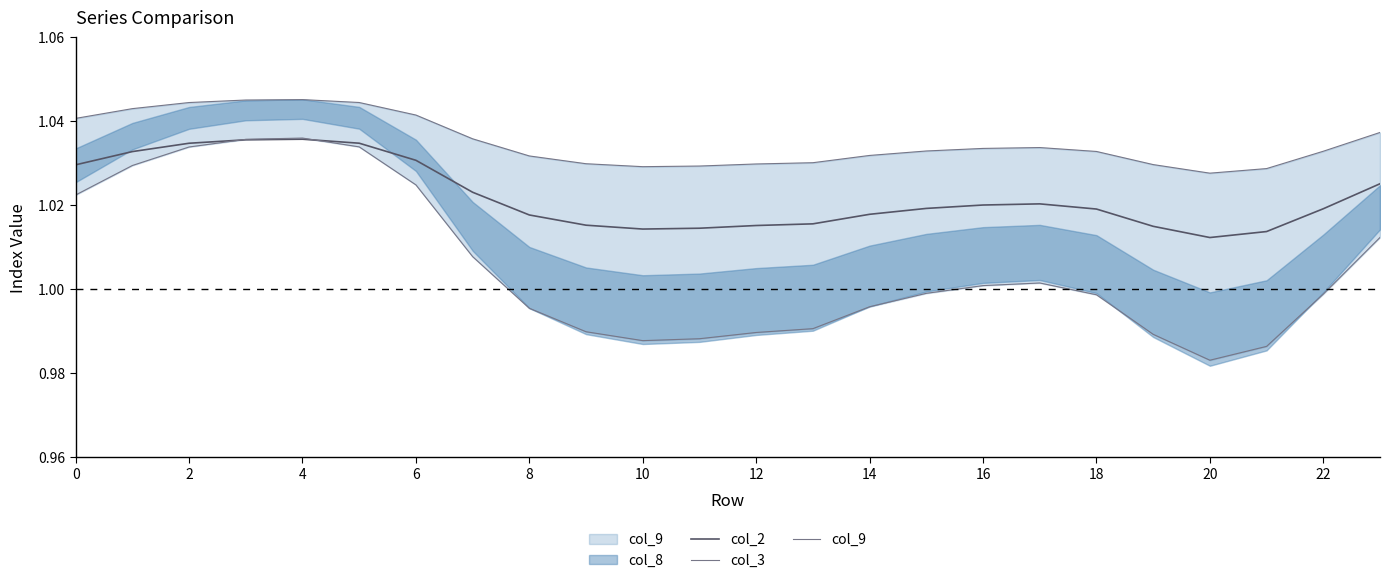

Reading left to right, what are all the values shown in this chart?

col_2: 1.0	1.0	1.0	1.0	1.0	1.0	1.0	1.0	1.0	1.0	1.0	1.0	1.0	1.0	1.0	1.0	1.0	1.0	1.0	1.0	1.0	1.0	1.0	1.0
col_3: 1.0	1.0	1.0	1.0	1.0	1.0	1.0	1.0	1.0	1.0	1.0	1.0	1.0	1.0	1.0	1.0	1.0	1.0	1.0	1.0	1.0	1.0	1.0	1.0
col_9: 1.0	1.0	1.0	1.0	1.0	1.0	1.0	1.0	1.0	1.0	1.0	1.0	1.0	1.0	1.0	1.0	1.0	1.0	1.0	1.0	1.0	1.0	1.0	1.0